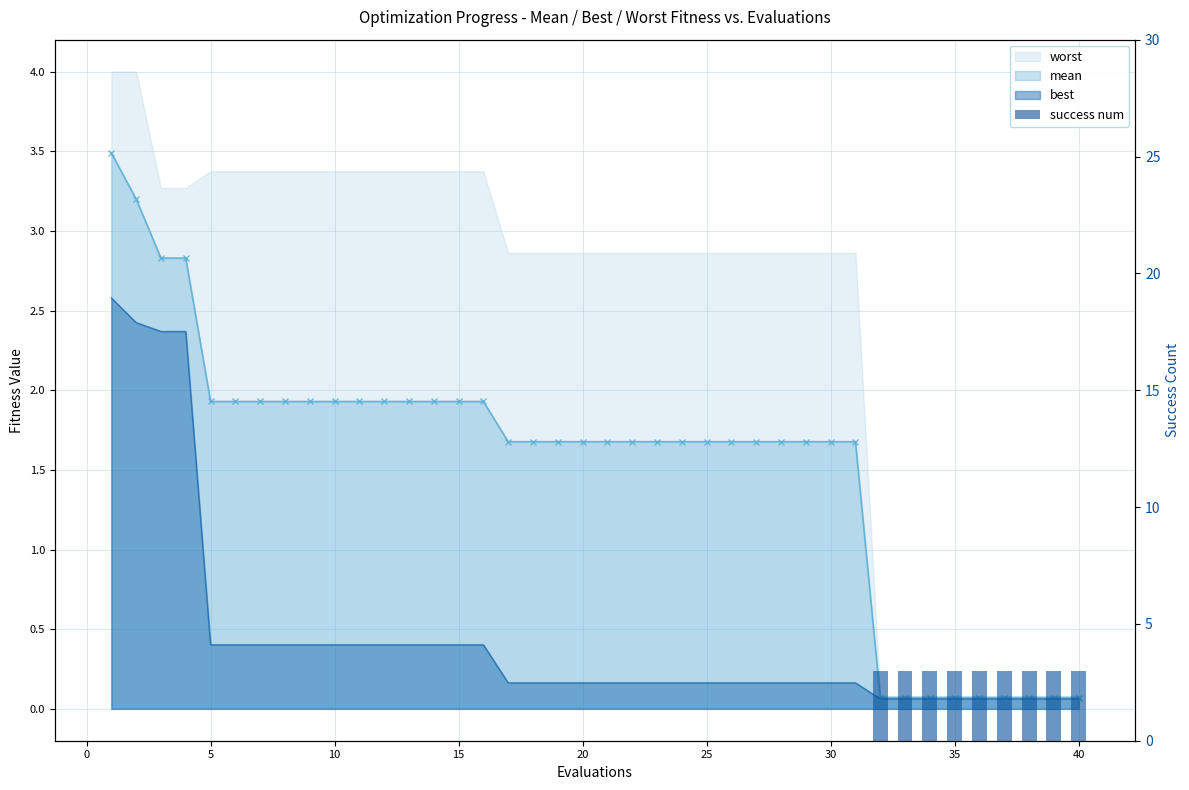

Count the number of categories in the chart.

40